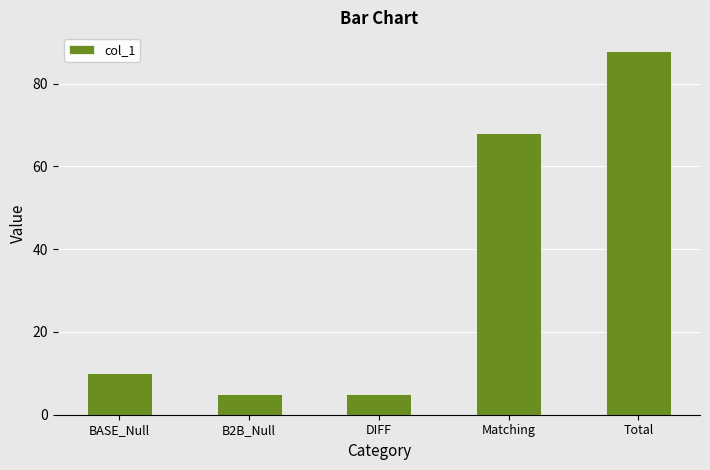

Reading left to right, what are all the values shown in this chart?

BASE_Null=10	B2B_Null=5	DIFF=5	Matching=68	Total=88